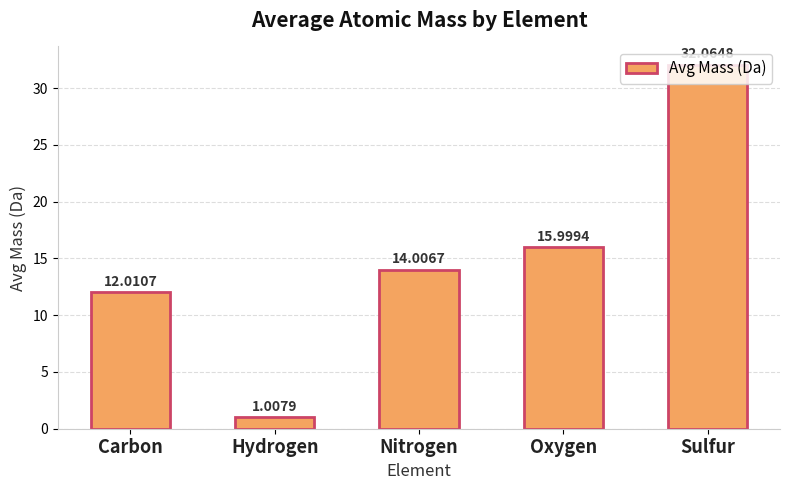

How many distinct data groups are displayed?

1